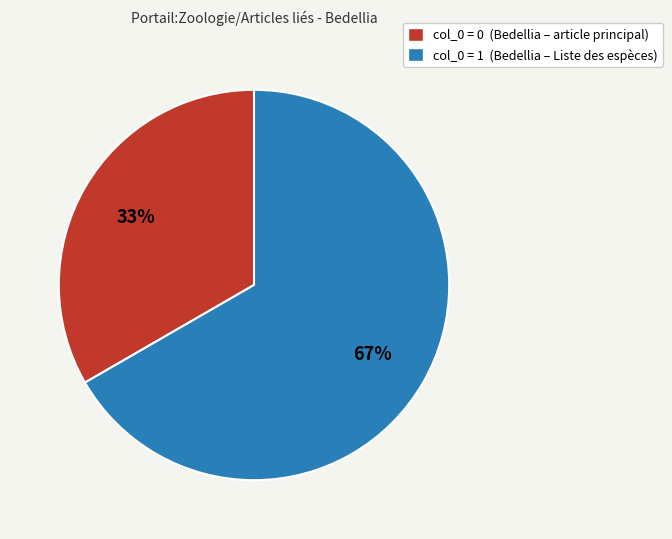

How many segments does this pie chart have?

2